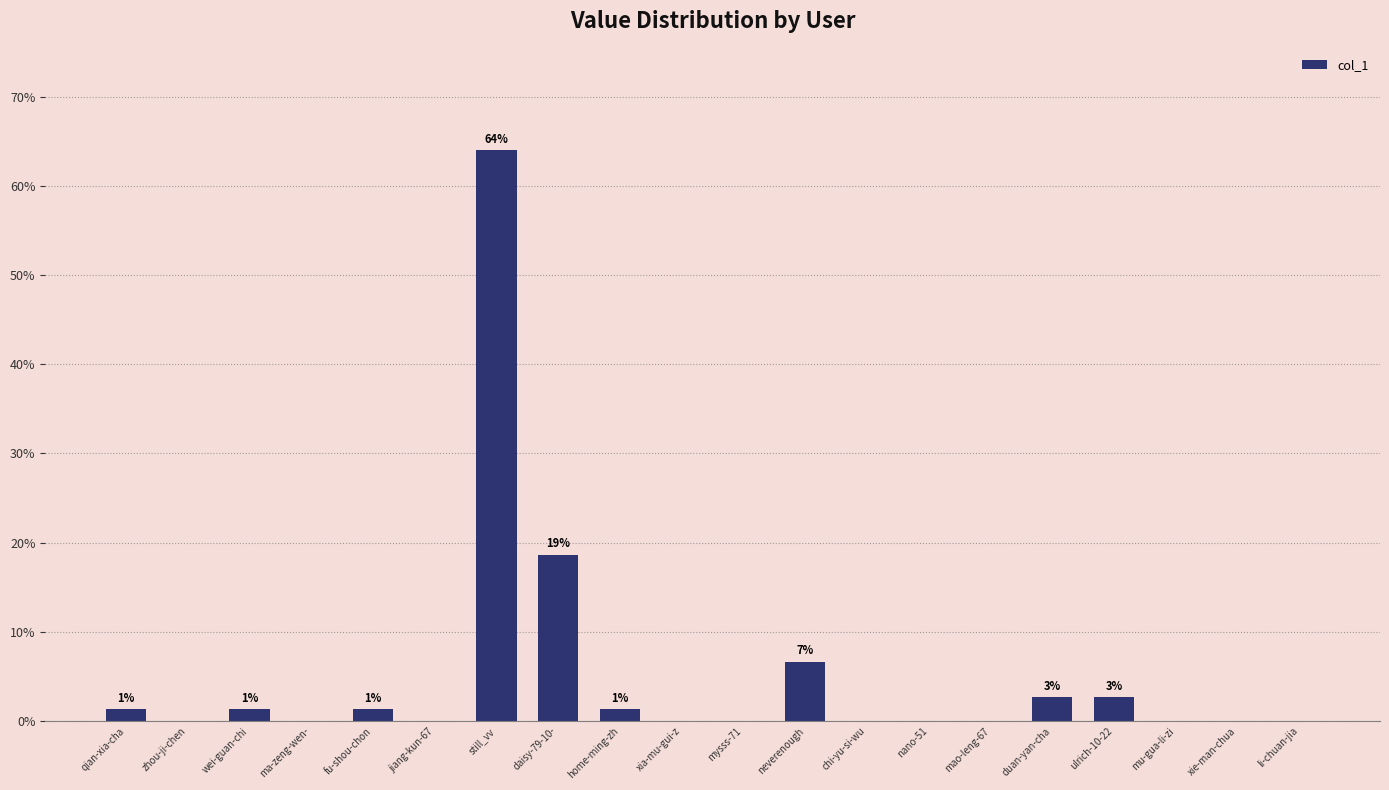

Are the bars horizontal?

No